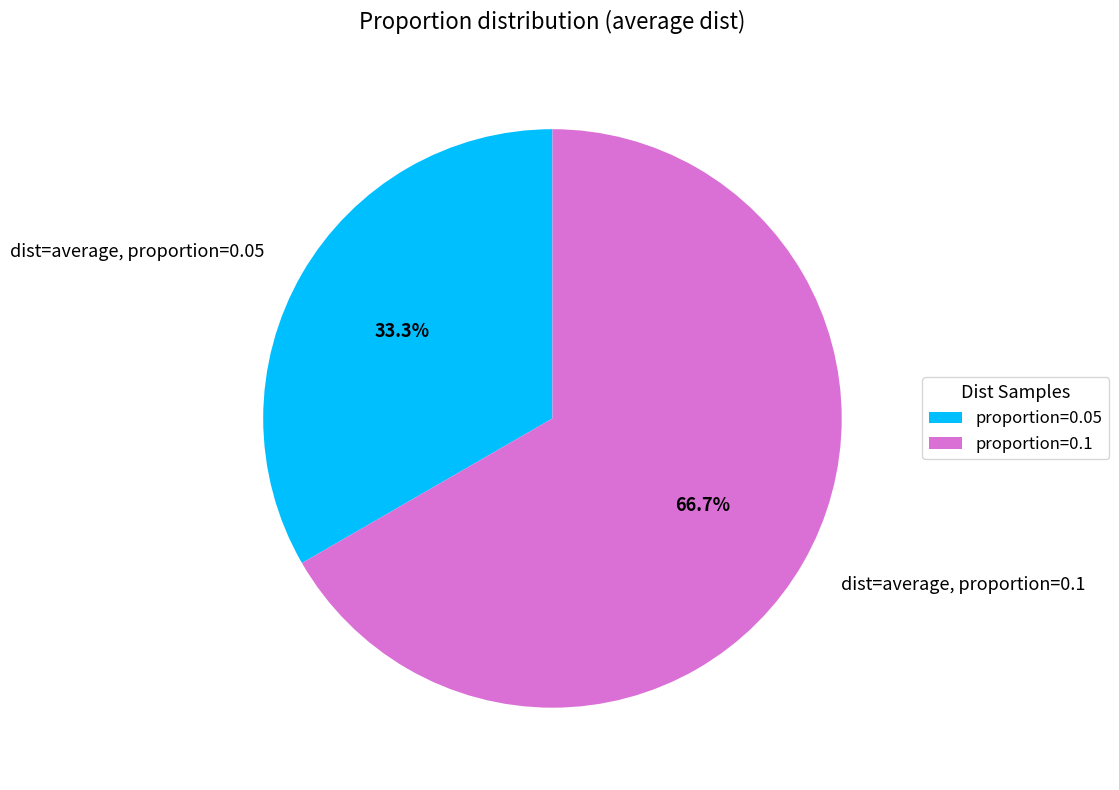

What percentage is the dist=average, proportion=0.05 slice, to the nearest percent?

33%